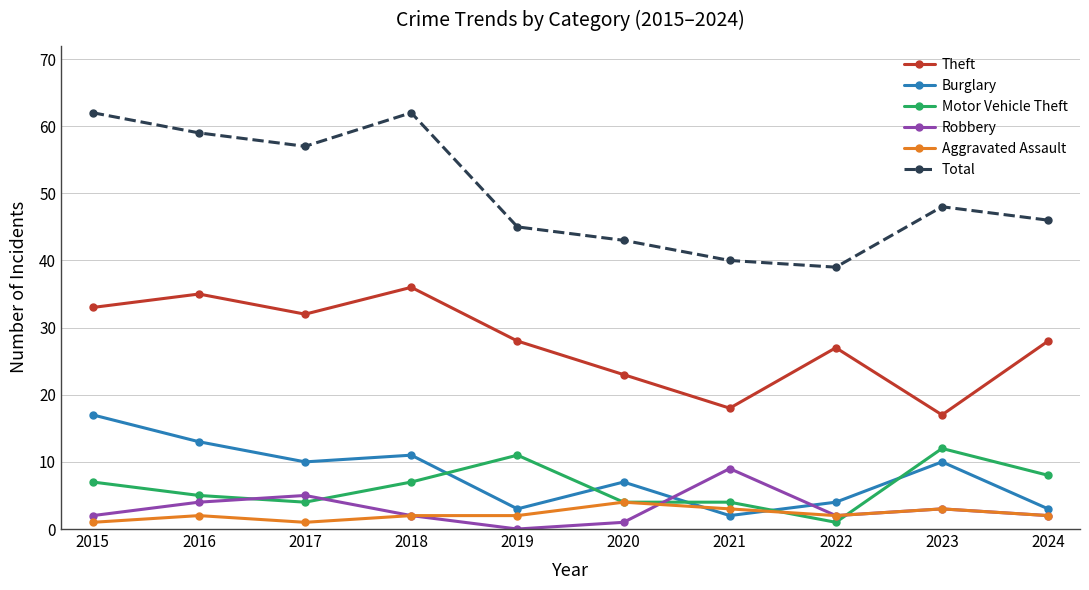

Reading right to left, transcribe all the data shown in this chart.

Theft: 2024=28	2023=17	2022=27	2021=18	2020=23	2019=28	2018=36	2017=32	2016=35	2015=33
Burglary: 2024=3	2023=10	2022=4	2021=2	2020=7	2019=3	2018=11	2017=10	2016=13	2015=17
Motor Vehicle Theft: 2024=8	2023=12	2022=1	2021=4	2020=4	2019=11	2018=7	2017=4	2016=5	2015=7
Robbery: 2024=2	2023=3	2022=2	2021=9	2020=1	2019=0	2018=2	2017=5	2016=4	2015=2
Aggravated Assault: 2024=2	2023=3	2022=2	2021=3	2020=4	2019=2	2018=2	2017=1	2016=2	2015=1
Total: 2024=46	2023=48	2022=39	2021=40	2020=43	2019=45	2018=62	2017=57	2016=59	2015=62